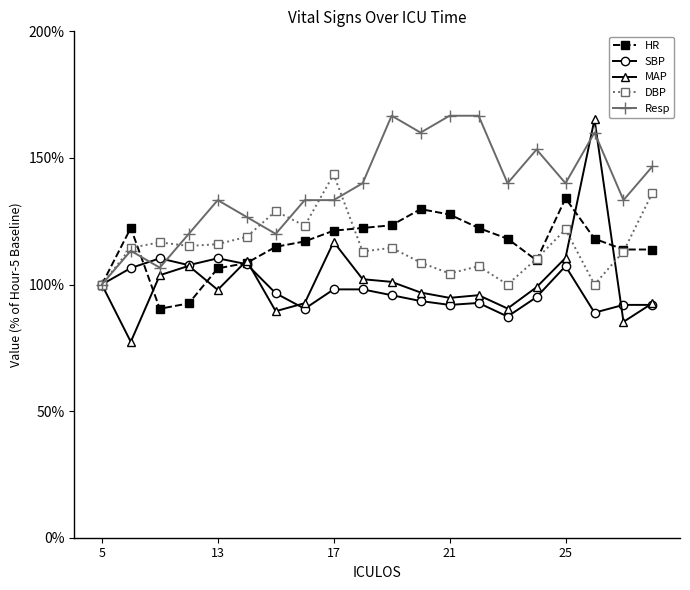

Which series has the widest spread of values?

MAP